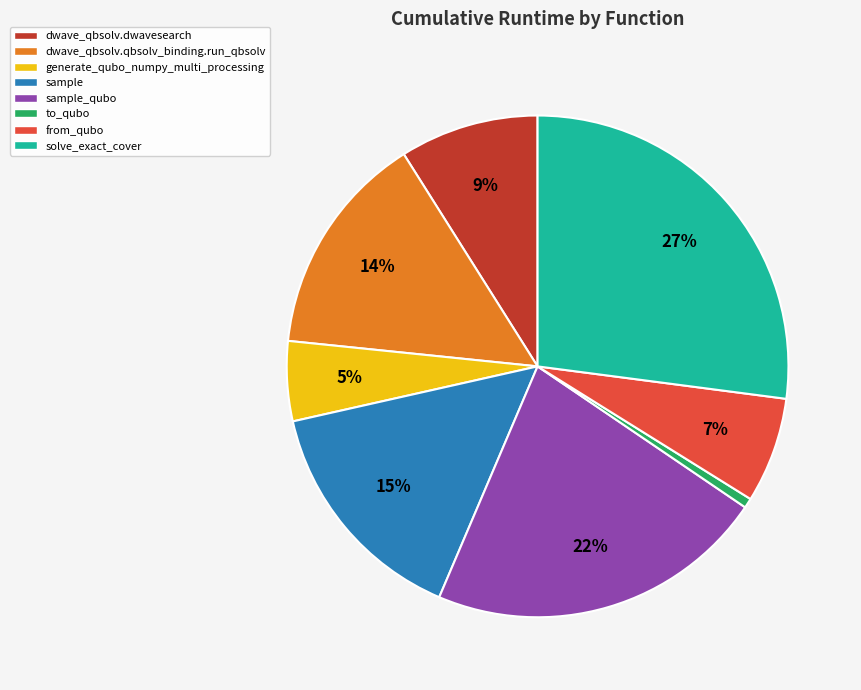

Rank the categories by value from highest to lowest.

solve_exact_cover, sample_qubo, sample, dwave_qbsolv.qbsolv_binding.run_qbsolv, dwave_qbsolv.dwavesearch, from_qubo, generate_qubo_numpy_multi_processing, to_qubo